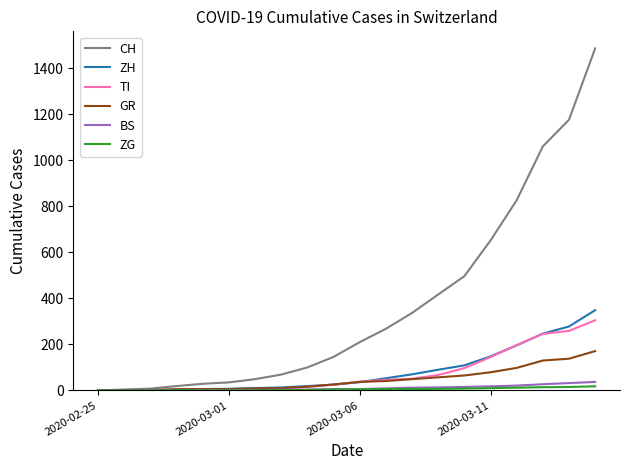

What are all the series names shown in the legend?

CH, ZH, TI, GR, BS, ZG